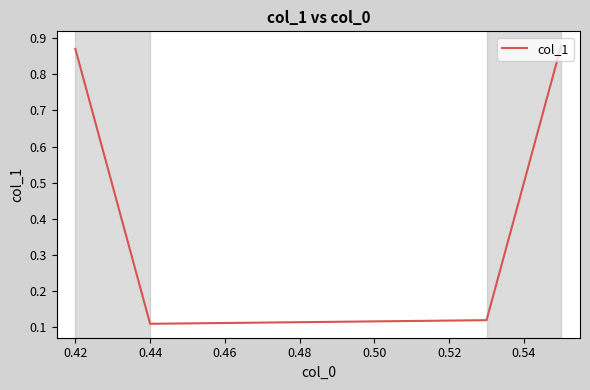

How many values are between 0 and 1?

4